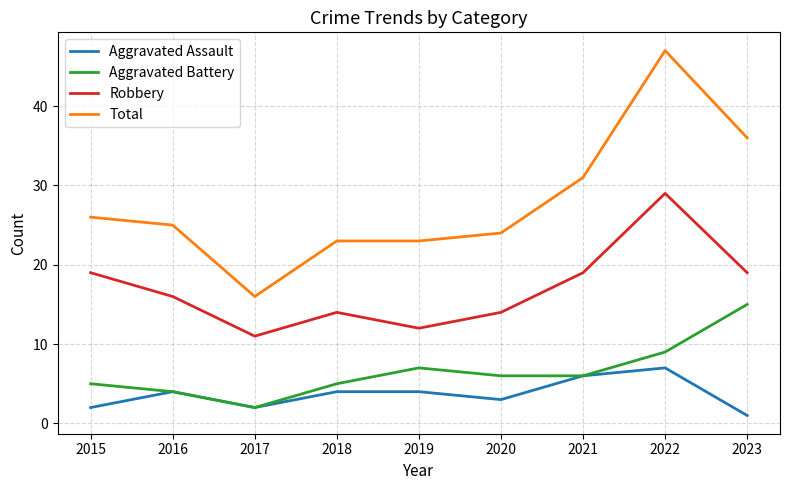

Reading right to left, extract all data points from this chart.

Aggravated Assault: 2023=1	2022=7	2021=6	2020=3	2019=4	2018=4	2017=2	2016=4	2015=2
Aggravated Battery: 2023=15	2022=9	2021=6	2020=6	2019=7	2018=5	2017=2	2016=4	2015=5
Robbery: 2023=19	2022=29	2021=19	2020=14	2019=12	2018=14	2017=11	2016=16	2015=19
Total: 2023=36	2022=47	2021=31	2020=24	2019=23	2018=23	2017=16	2016=25	2015=26